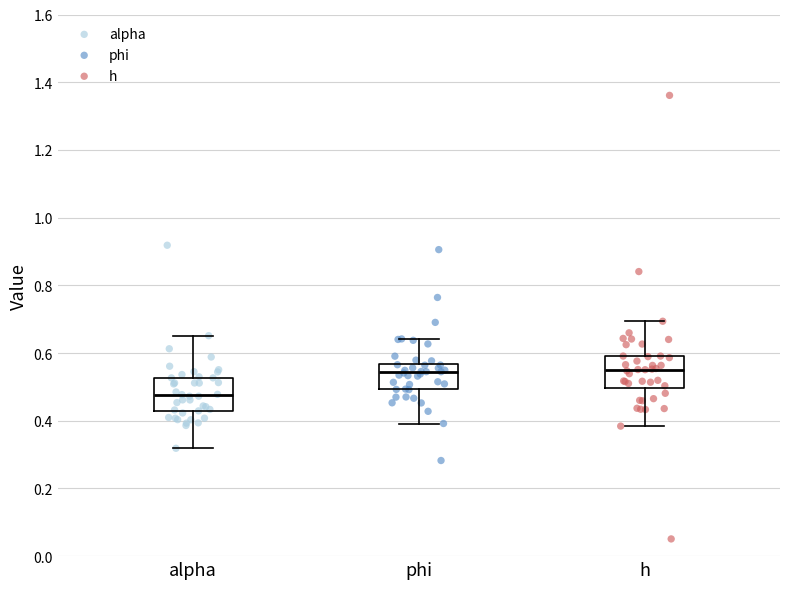

Reading left to right, read every box against the y-axis: the position of its median line, the range the box covers, and the ends of its whiskers. The values are not printed on the chart, so give them approximately, as read against the axis.

alpha: median 0.48, box 0.42 to 0.52, whiskers 0.32 to 0.66
phi: median 0.54, box 0.50 to 0.56, whiskers 0.40 to 0.64
h: median 0.56, box 0.50 to 0.60, whiskers 0.38 to 0.70